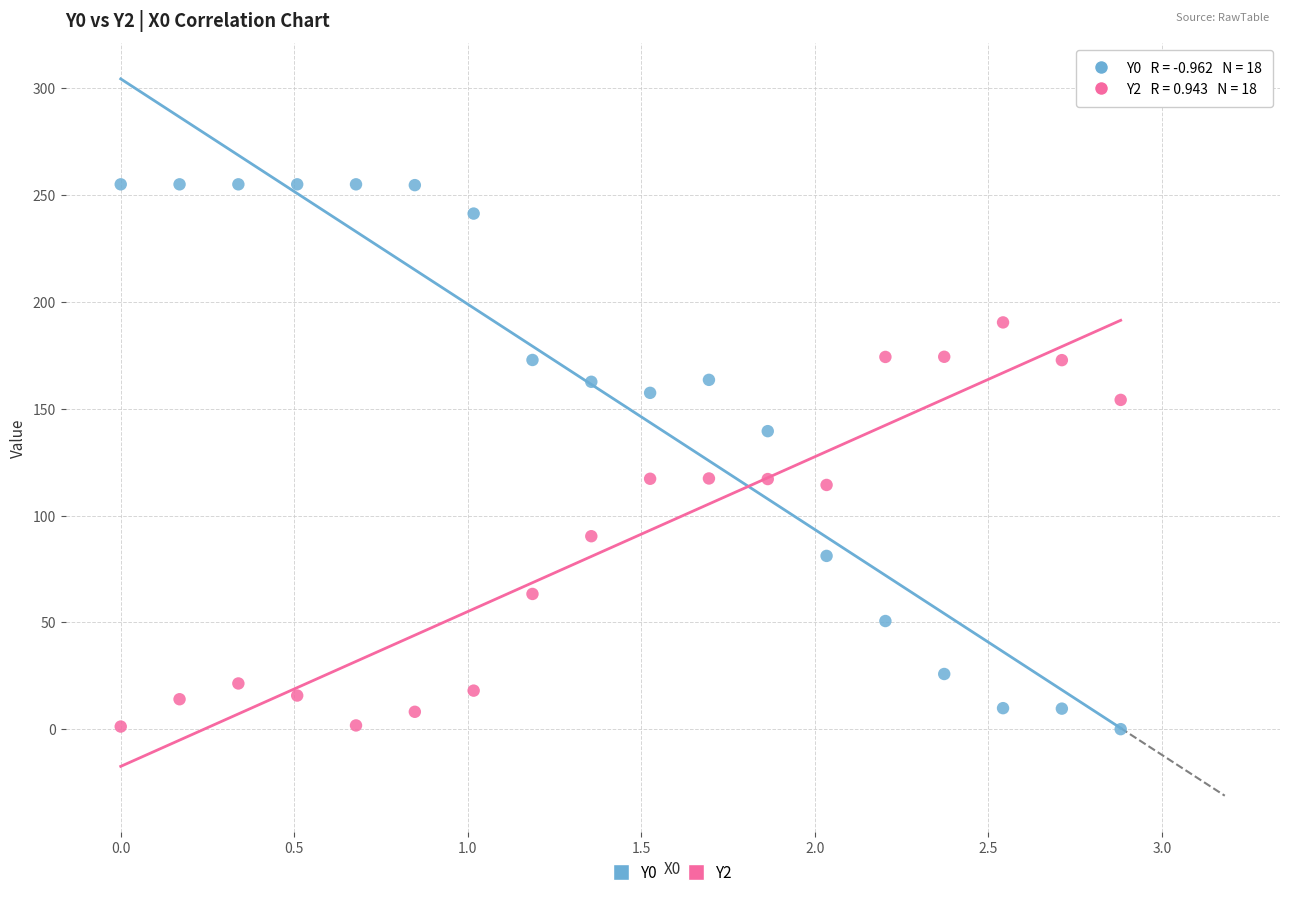

Across all data points, what is the range of Y values (max minus min)?

255.0